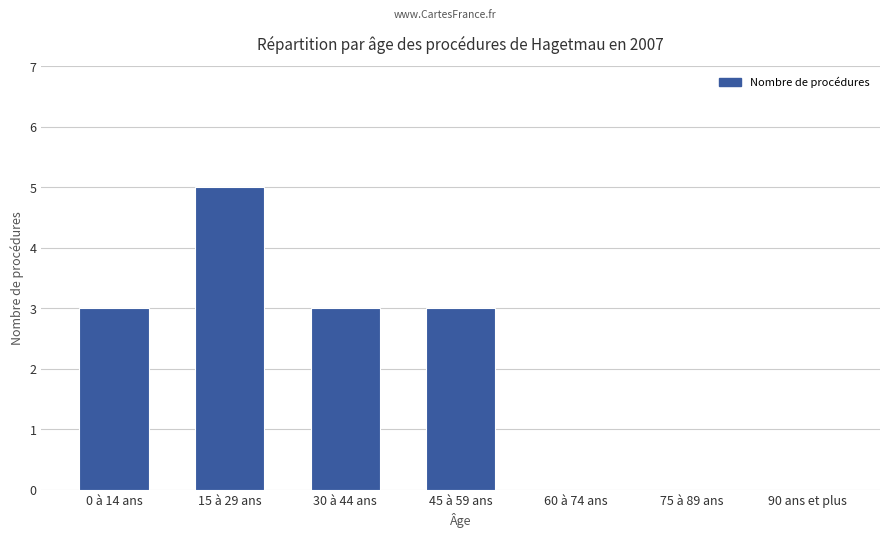

Reading left to right, what are all the values shown in this chart?

3	5	3	3	0	0	0